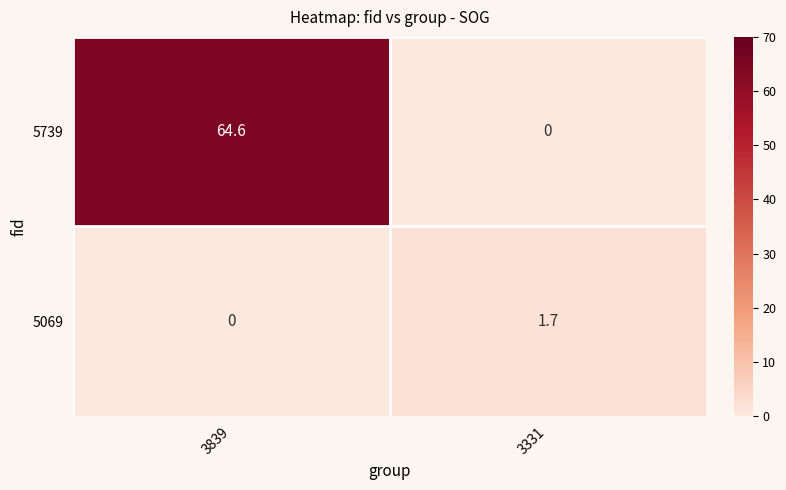

Count the number of categories in the chart.

2